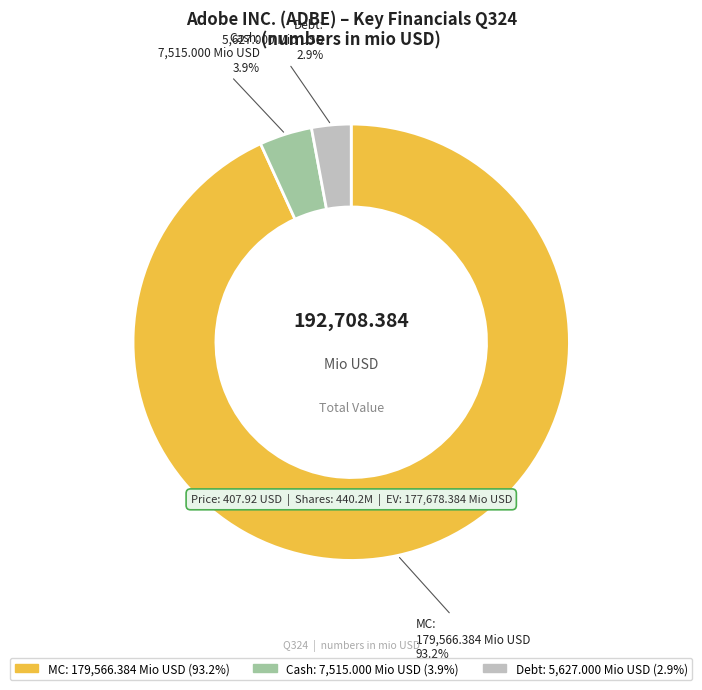

How many slices are in this pie chart?

3